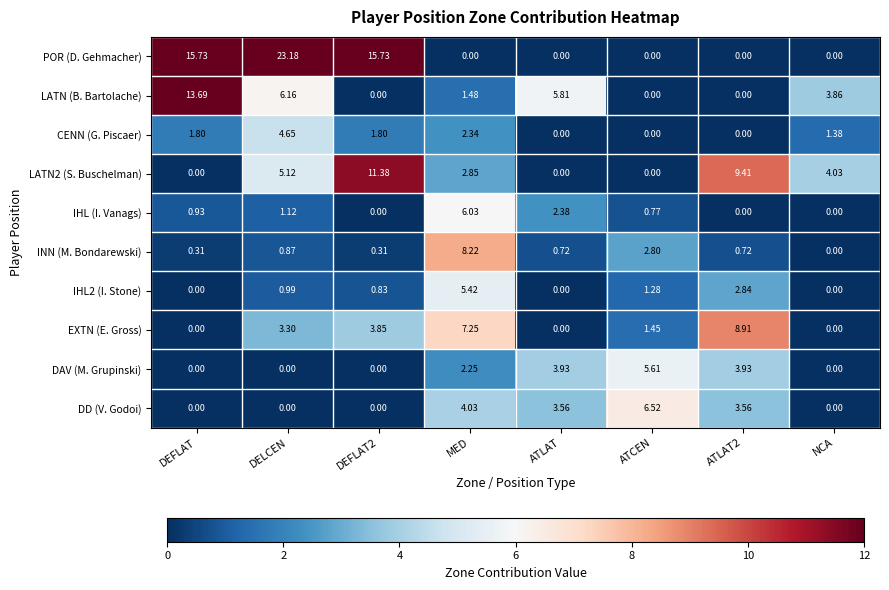

Where is LATN2 (S. Buschelman) nearest to the value 5?

DELCEN